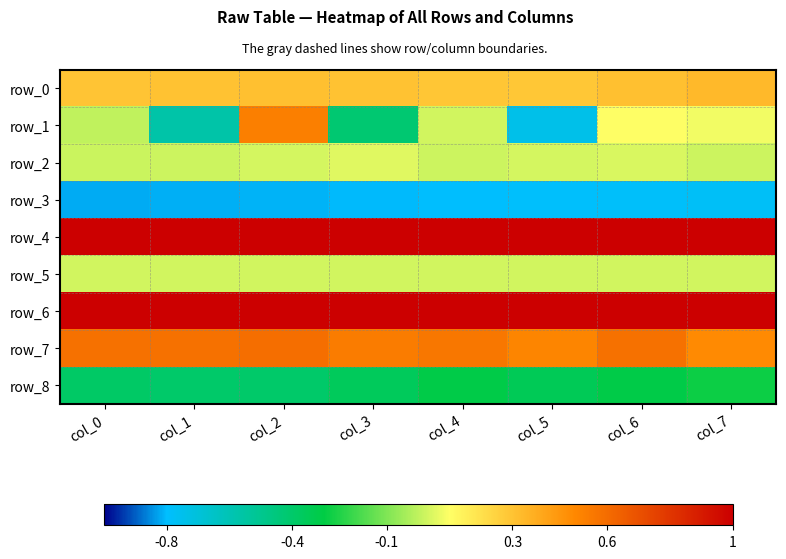

Rank the categories by row_4 value from highest to lowest.

col_0, col_1, col_2, col_3, col_4, col_5, col_6, col_7